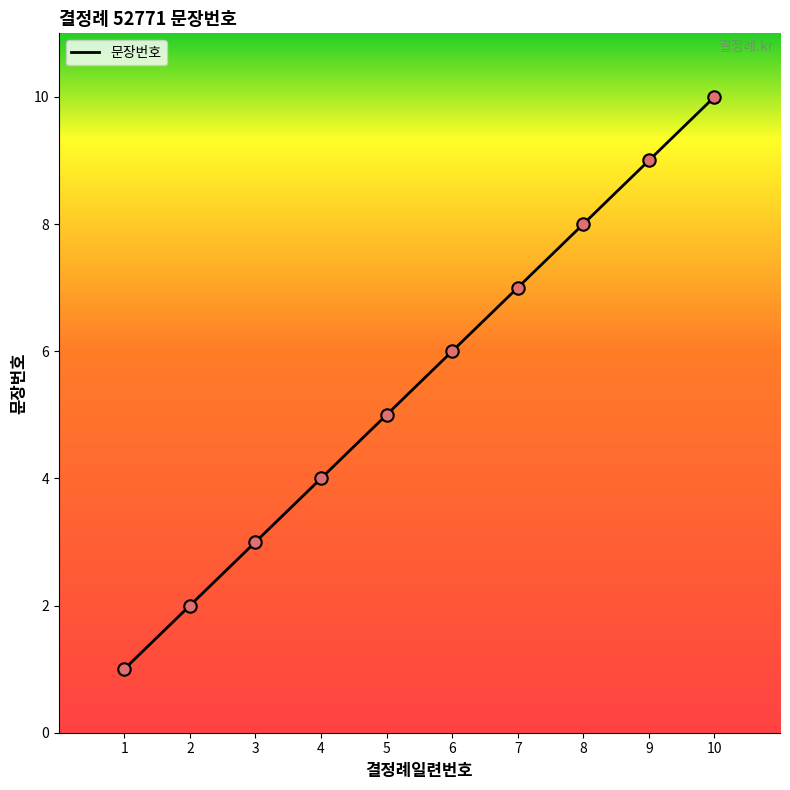

Between 7 and 5, which is larger?

7